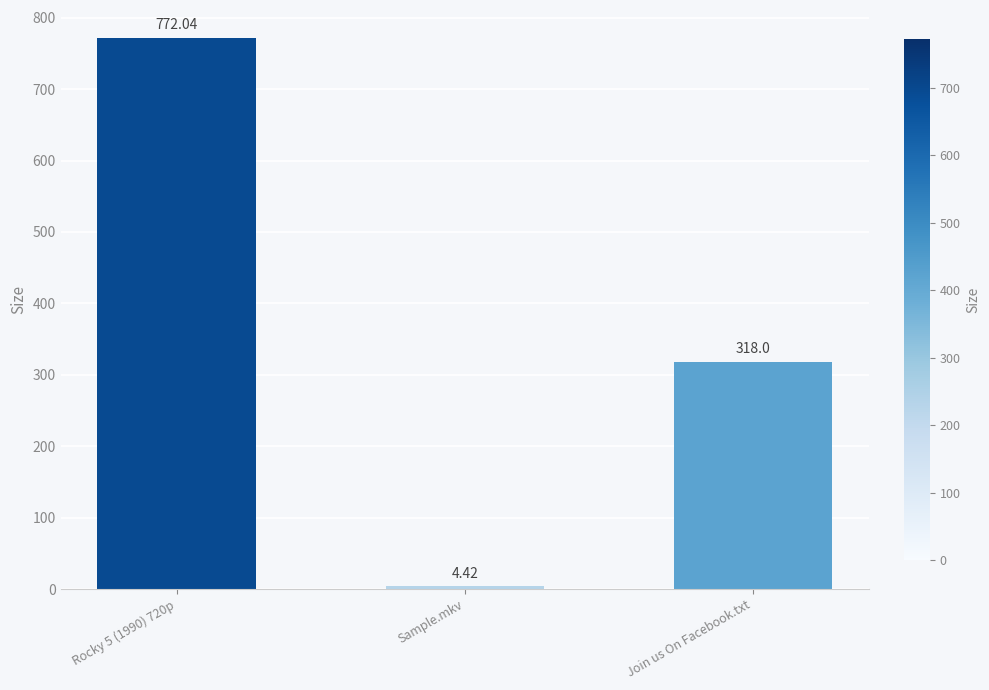

What is the approximate value at Rocky 5 (1990) 720p?

772.0